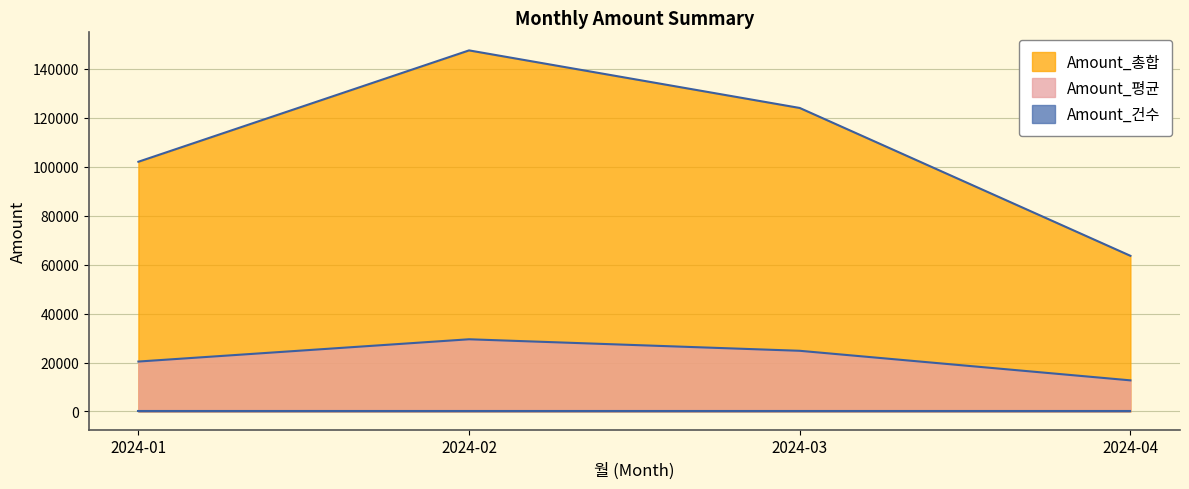

Where does the Amount_평균 series first go above 24796?

2024-02